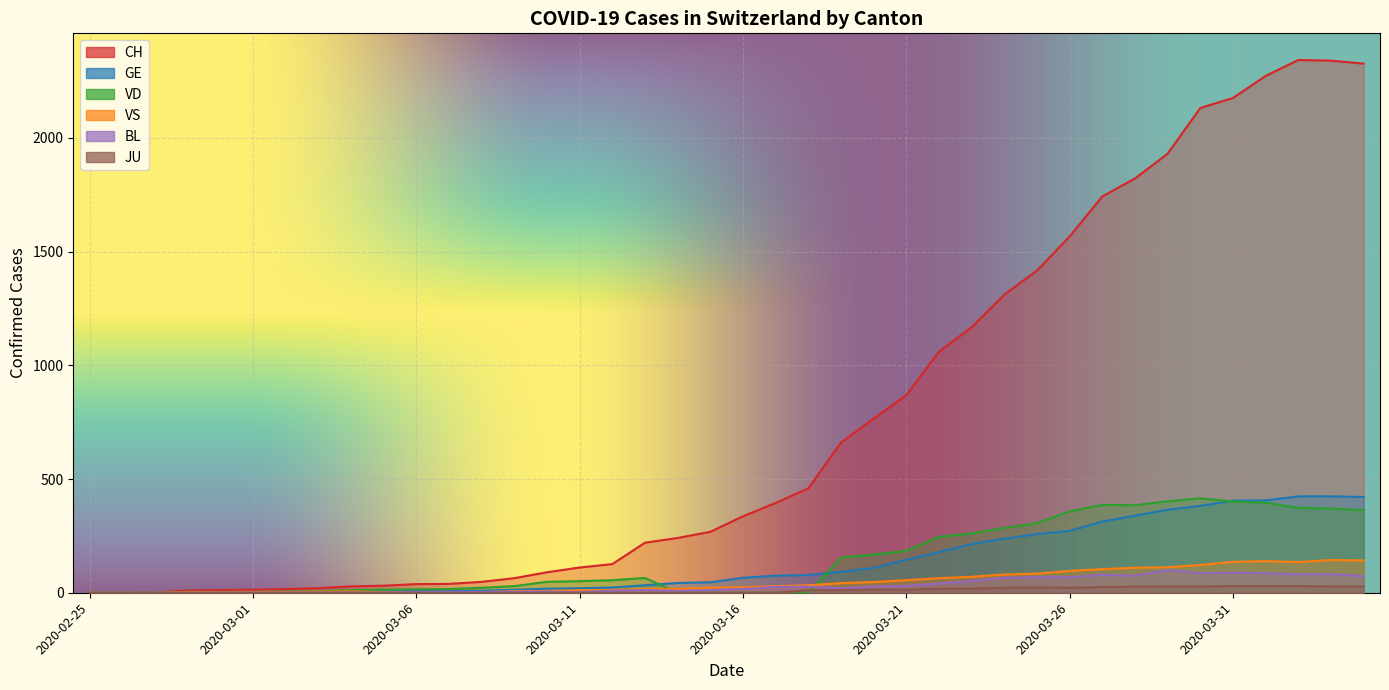

What is the label of the 16th point from the right?

2020-03-20